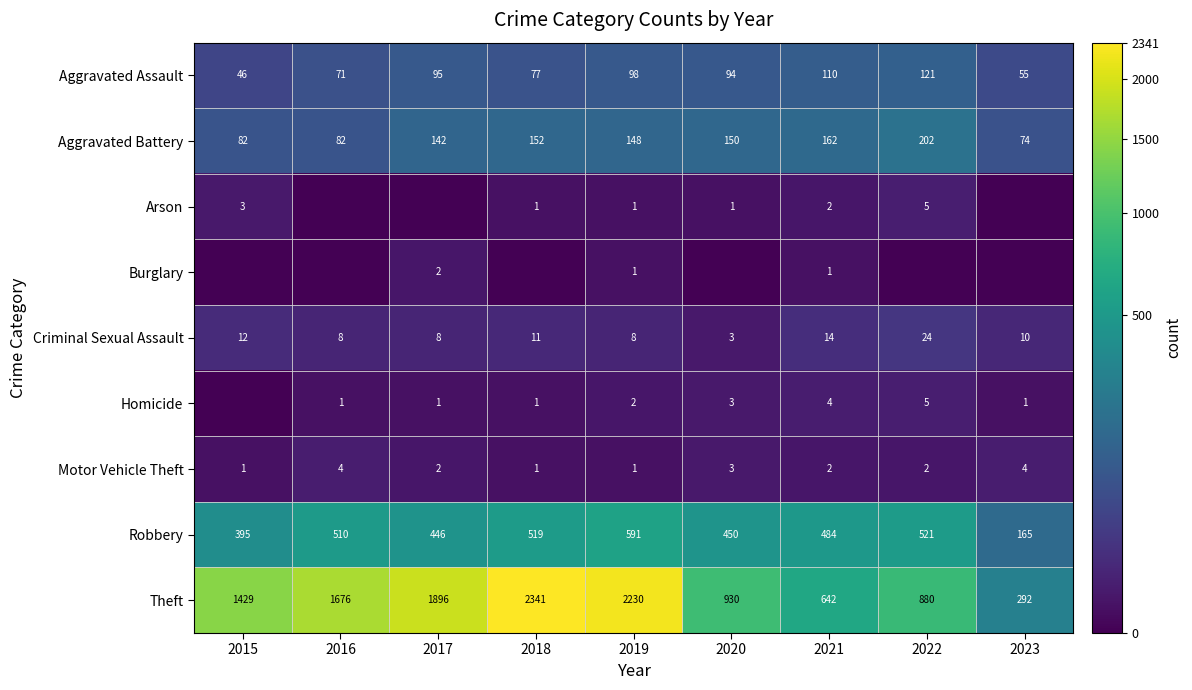

What is the spread (max minus min) of values at 2020?

930